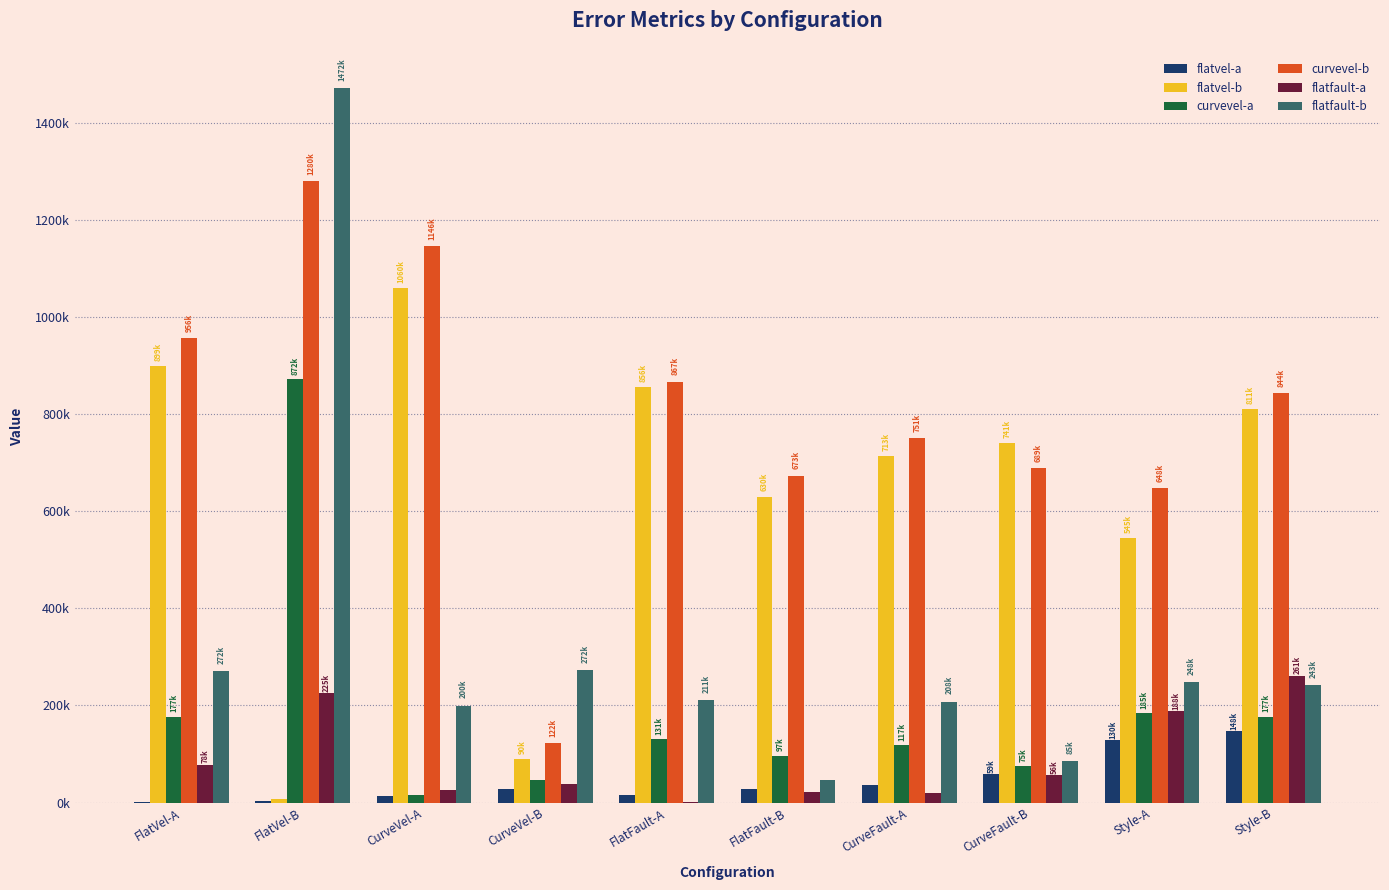

What is the maximum value for curvevel-b?

1279853.4